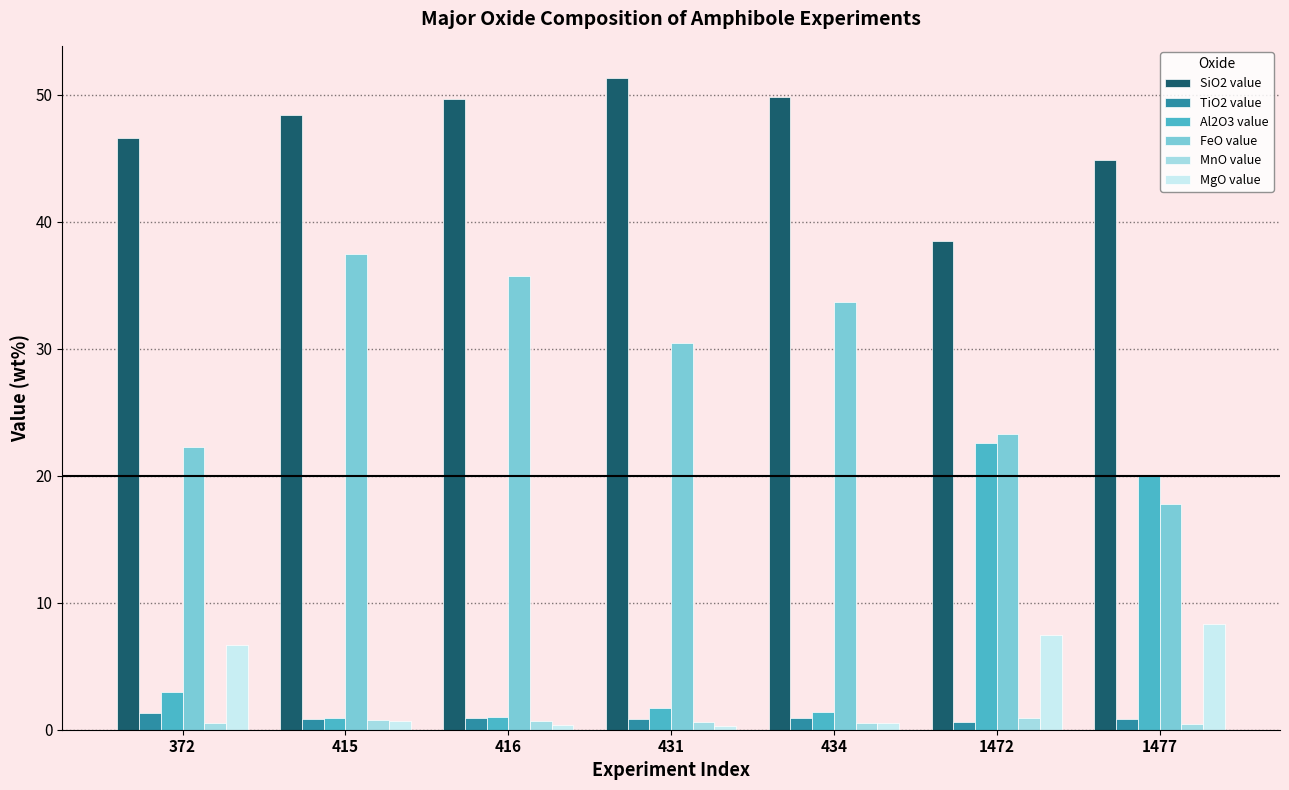

How many categories are shown in the chart?

7